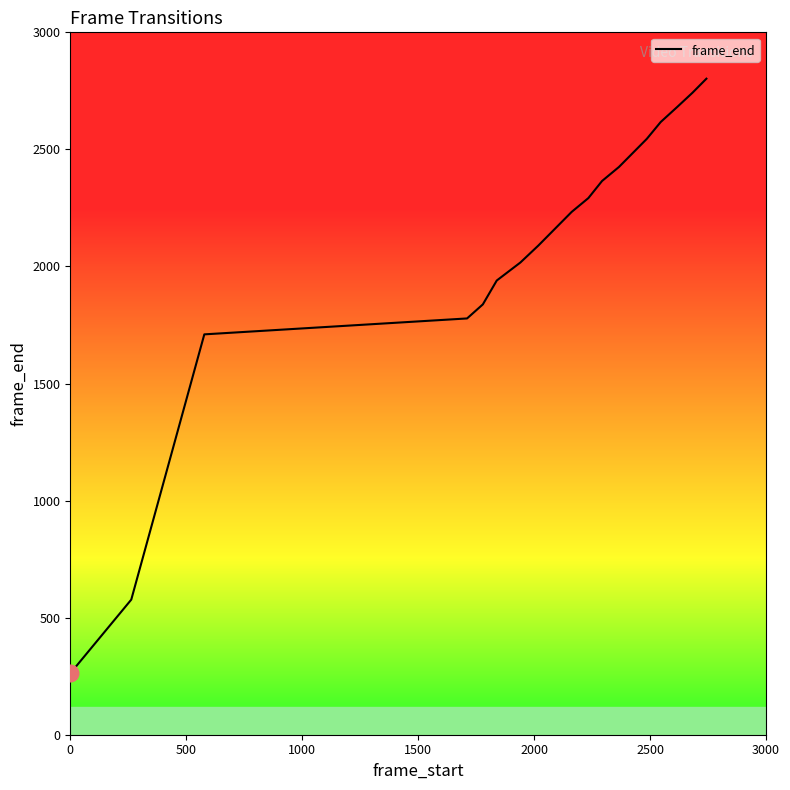

How many distinct data groups are displayed?

1